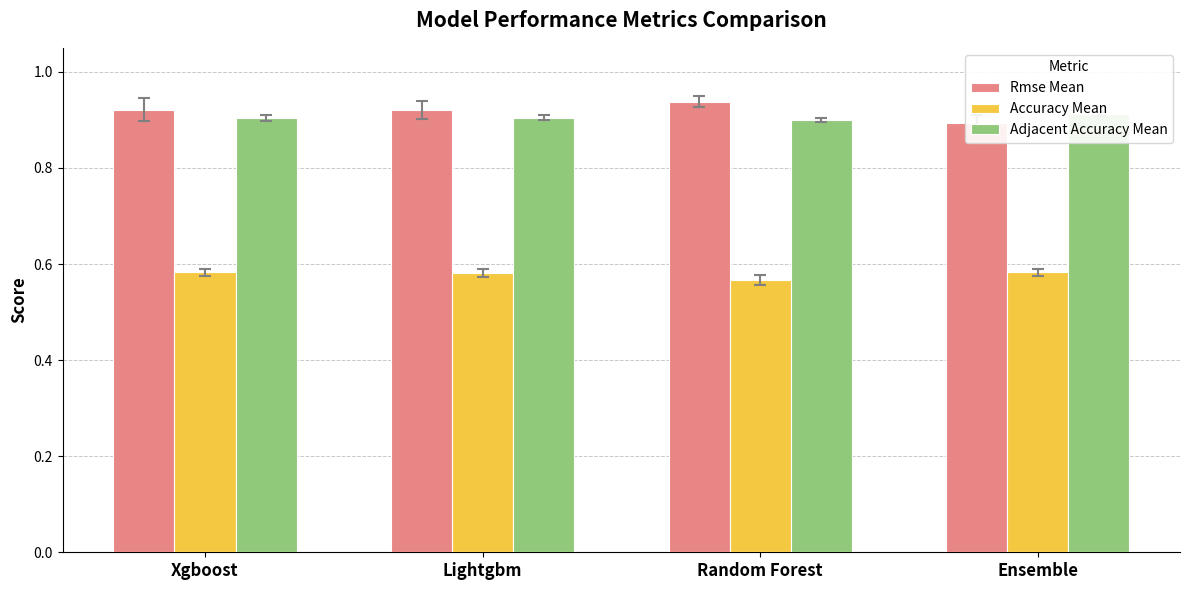

Reading right to left, list all the values displayed in this chart.

Rmse Mean: 0.9	0.9	0.9	0.9
Accuracy Mean: 0.6	0.6	0.6	0.6
Adjacent Accuracy Mean: 0.9	0.9	0.9	0.9